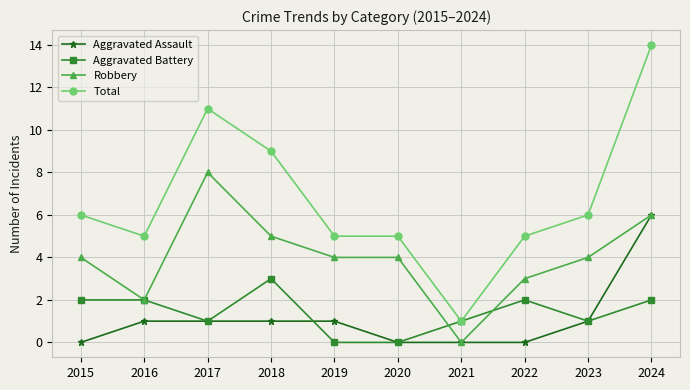

What is the total value across all series at 2017?

21